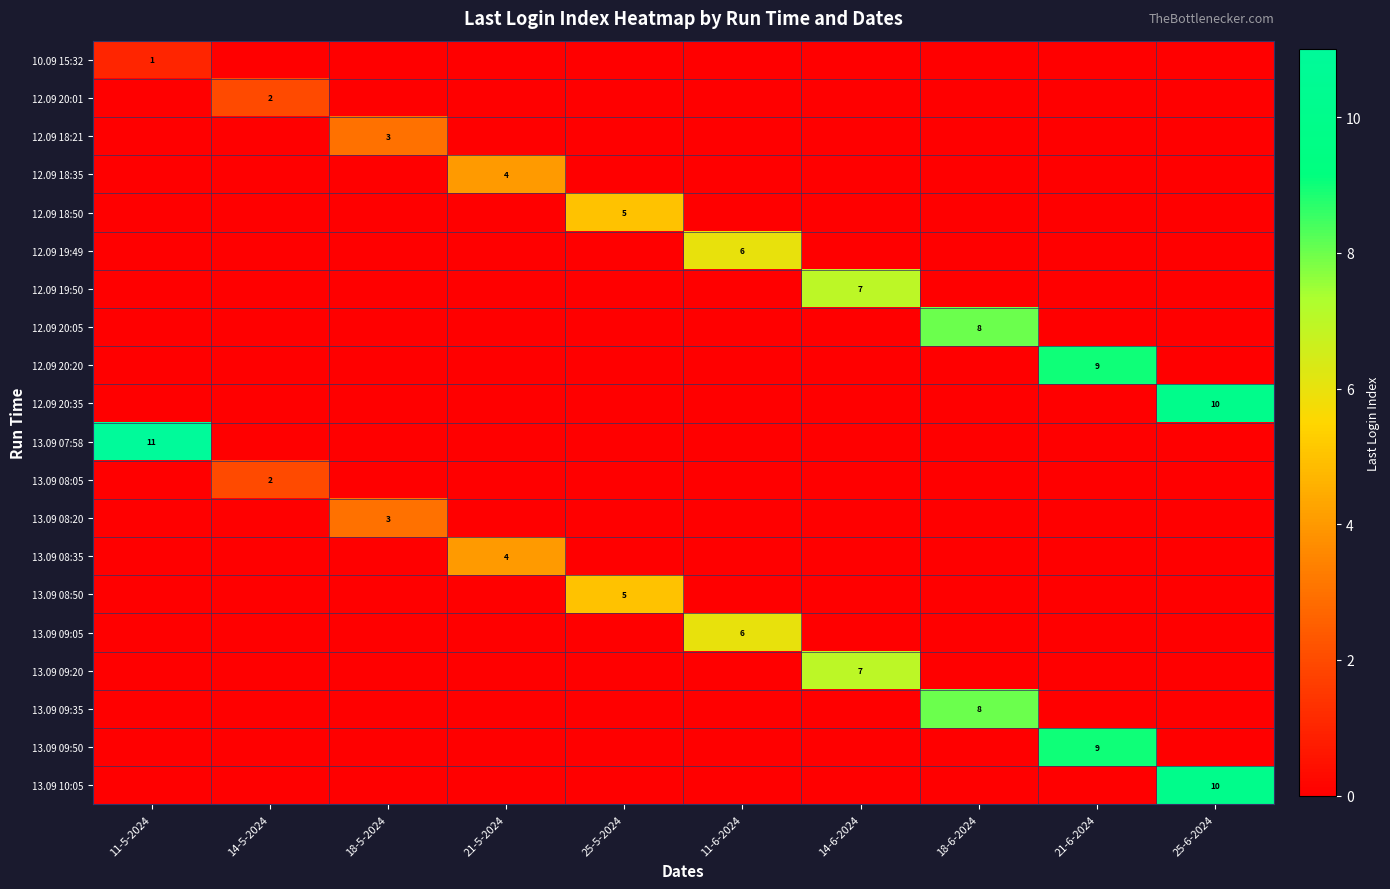

At how many categories does at least one series exceed 10?

1